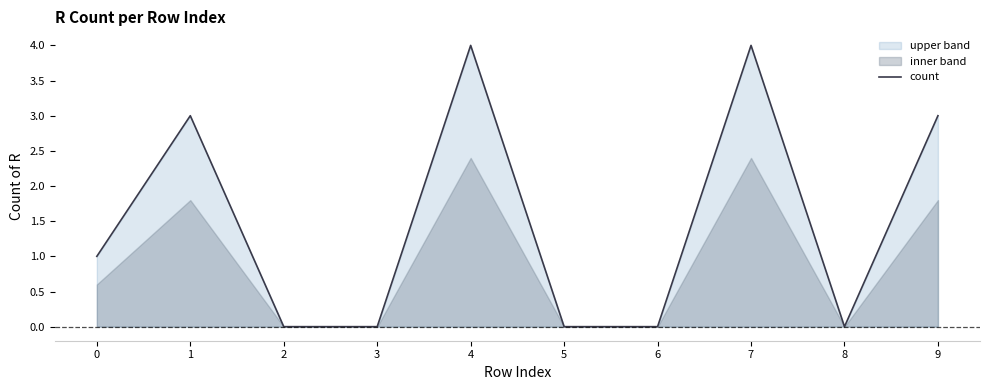

Reading left to right, extract all data points from this chart.

1	3	0	0	4	0	0	4	0	3